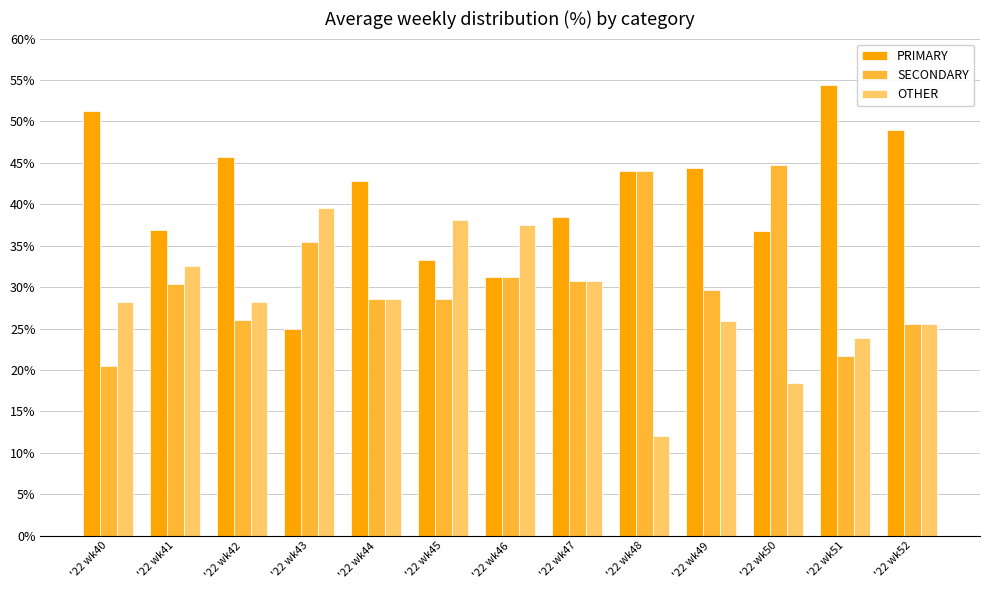

Which category has the highest value across all series?

'22 wk51